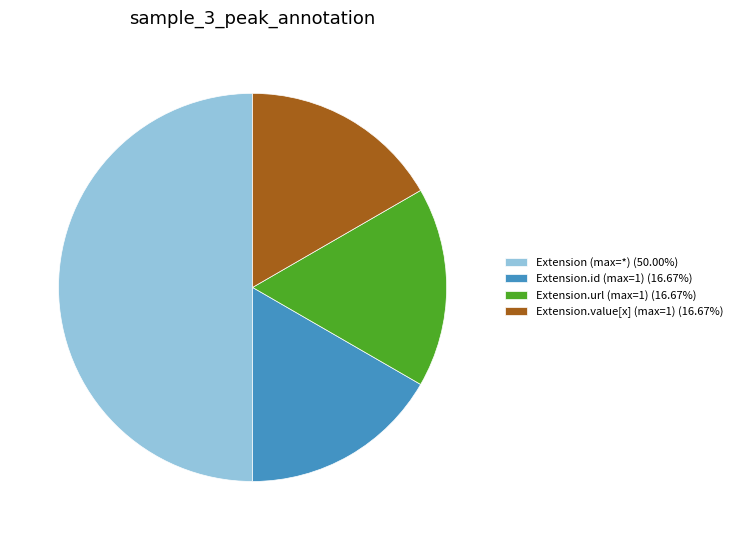

Do Extension.url (max=1) (16.67%) and Extension (max=*) (50.00%) together represent more than half of the pie?

Yes